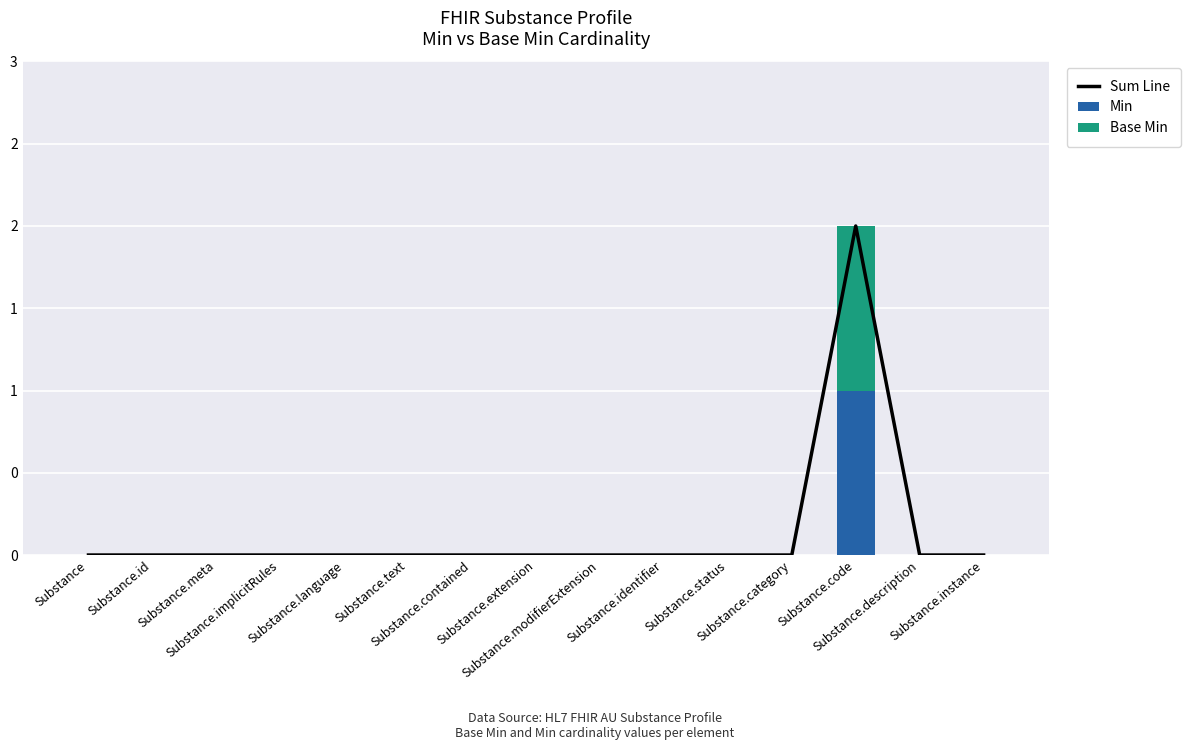

Which category has the highest value across all series?

Substance.code